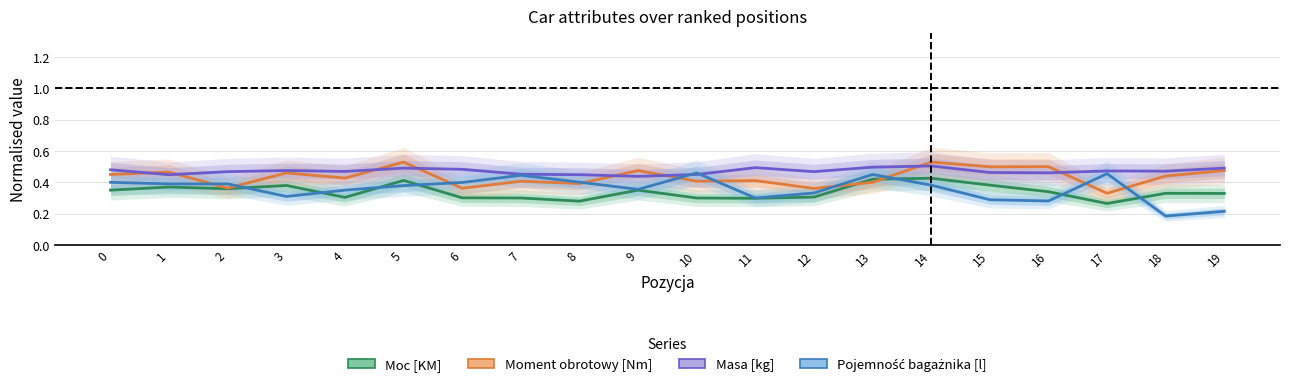

Reading left to right, transcribe all the data shown in this chart.

Moc [KM]: 0=0.4	1=0.4	2=0.4	3=0.4	4=0.3	5=0.4	6=0.3	7=0.3	8=0.3	9=0.4	10=0.3	11=0.3	12=0.3	13=0.4	14=0.4	15=0.4	16=0.3	17=0.3	18=0.3	19=0.3
Moment obrotowy [Nm]: 0=0.5	1=0.5	2=0.4	3=0.5	4=0.4	5=0.5	6=0.4	7=0.4	8=0.4	9=0.5	10=0.4	11=0.4	12=0.4	13=0.4	14=0.5	15=0.5	16=0.5	17=0.3	18=0.4	19=0.5
Masa [kg]: 0=0.5	1=0.4	2=0.5	3=0.5	4=0.5	5=0.5	6=0.5	7=0.5	8=0.4	9=0.4	10=0.4	11=0.5	12=0.5	13=0.5	14=0.5	15=0.5	16=0.5	17=0.5	18=0.5	19=0.5
Pojemność bagażnika [l]: 0=0.4	1=0.4	2=0.4	3=0.3	4=0.4	5=0.4	6=0.4	7=0.4	8=0.4	9=0.4	10=0.5	11=0.3	12=0.3	13=0.5	14=0.4	15=0.3	16=0.3	17=0.5	18=0.2	19=0.2